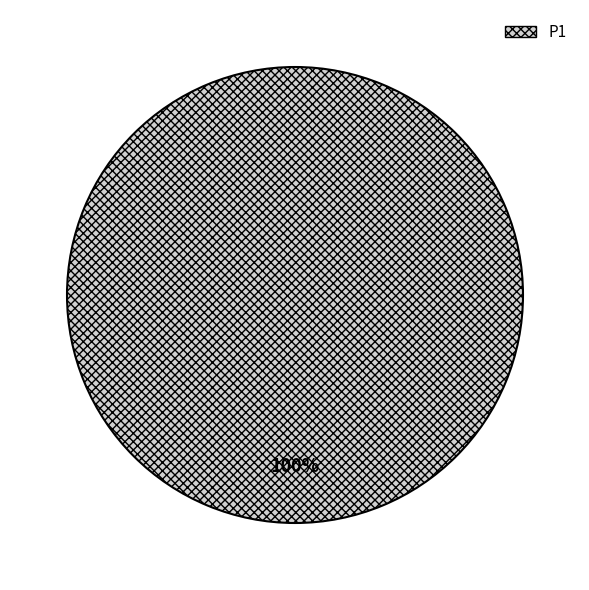

To the nearest percent, what portion does P1 represent?

100%